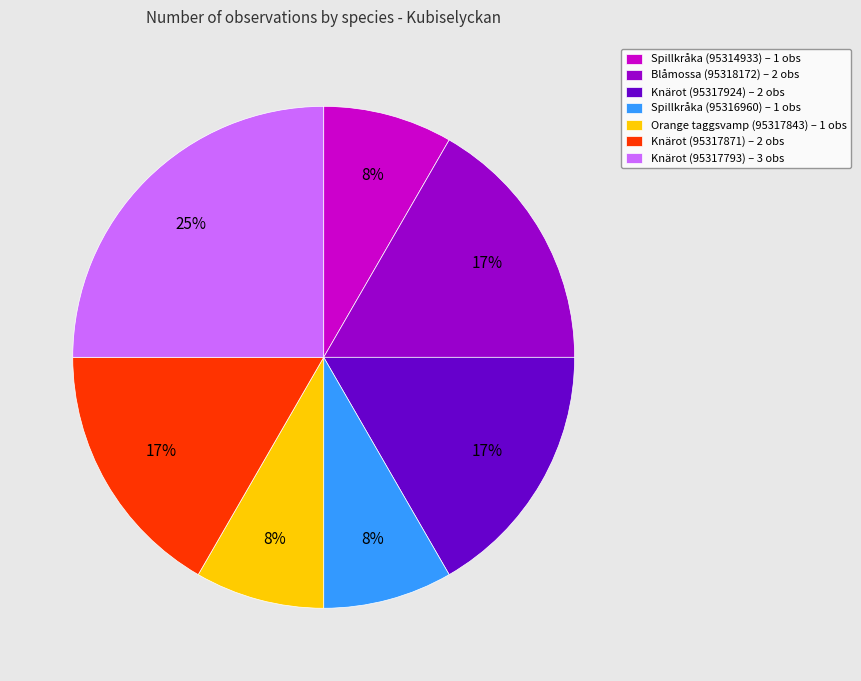

Does Spillkråka (95316960) account for over 50% of the chart?

No